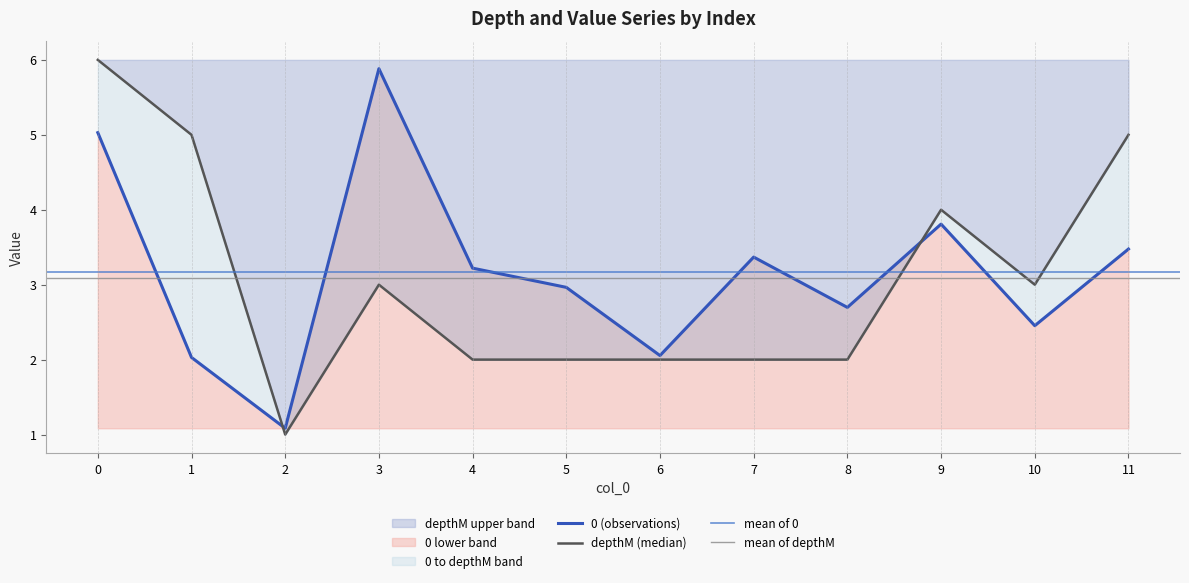

What are all the series names shown in the legend?

0, depthM